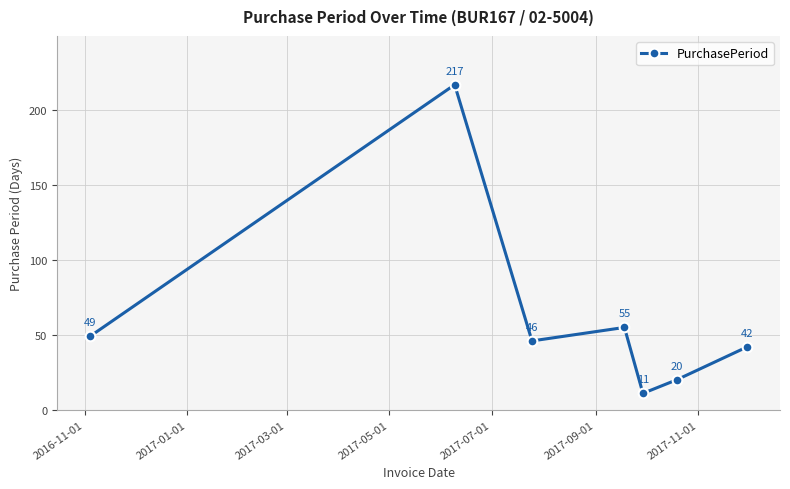

What is the value of the 3rd point from the left?

46